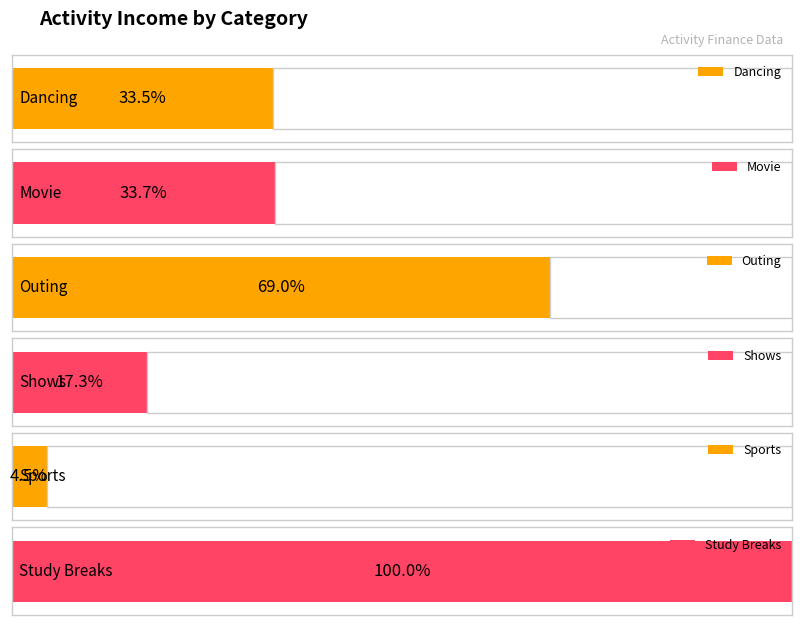

The Sports series shows 47.4 at Shows. True or false?

False